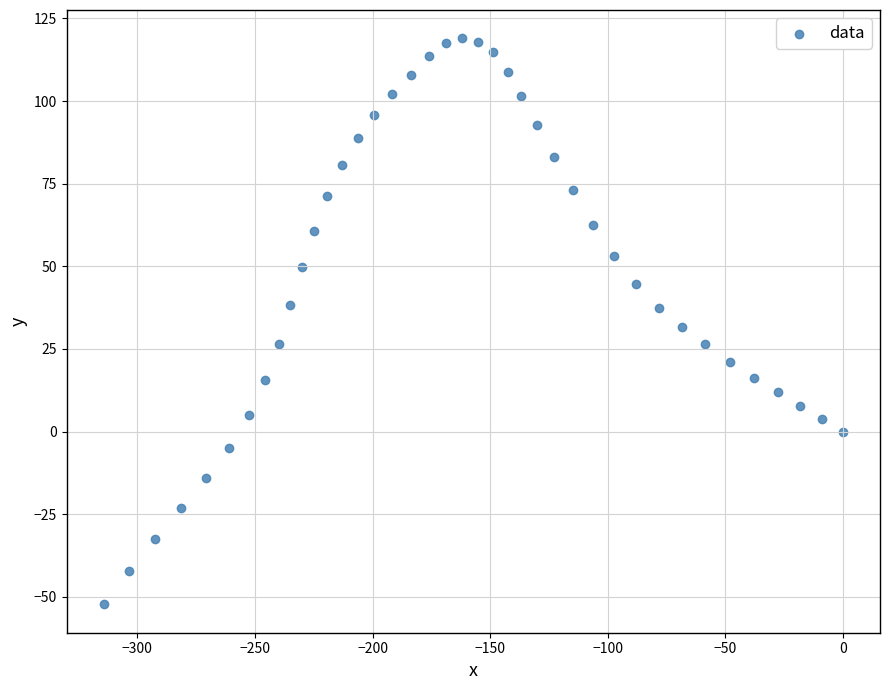

What is the range of Y values (max minus min)?

171.3